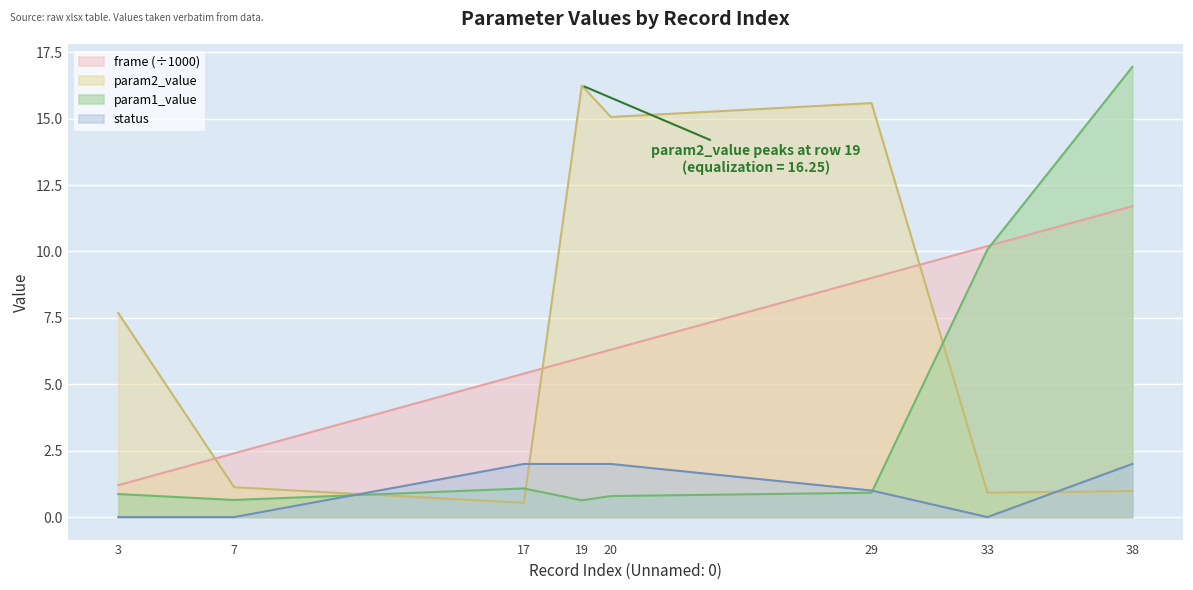

What is the maximum value for param2_value?

16.2